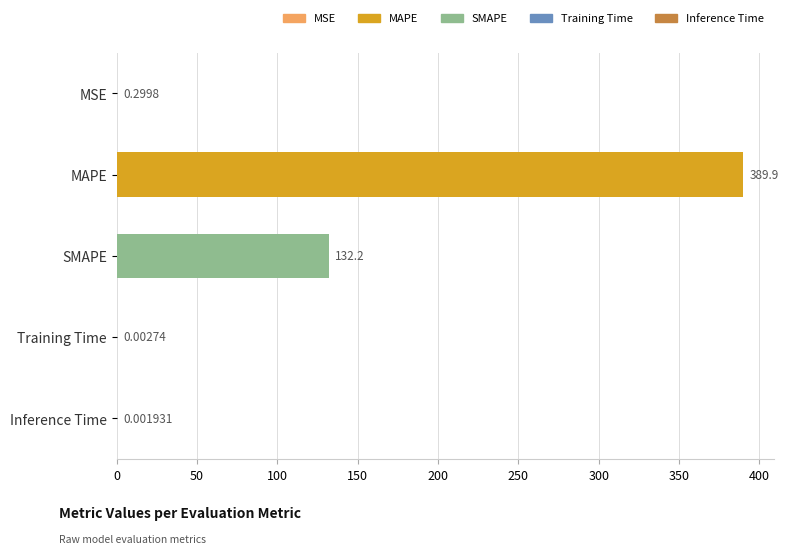

What is the ratio of the value at MAPE to the value at SMAPE?

2.9